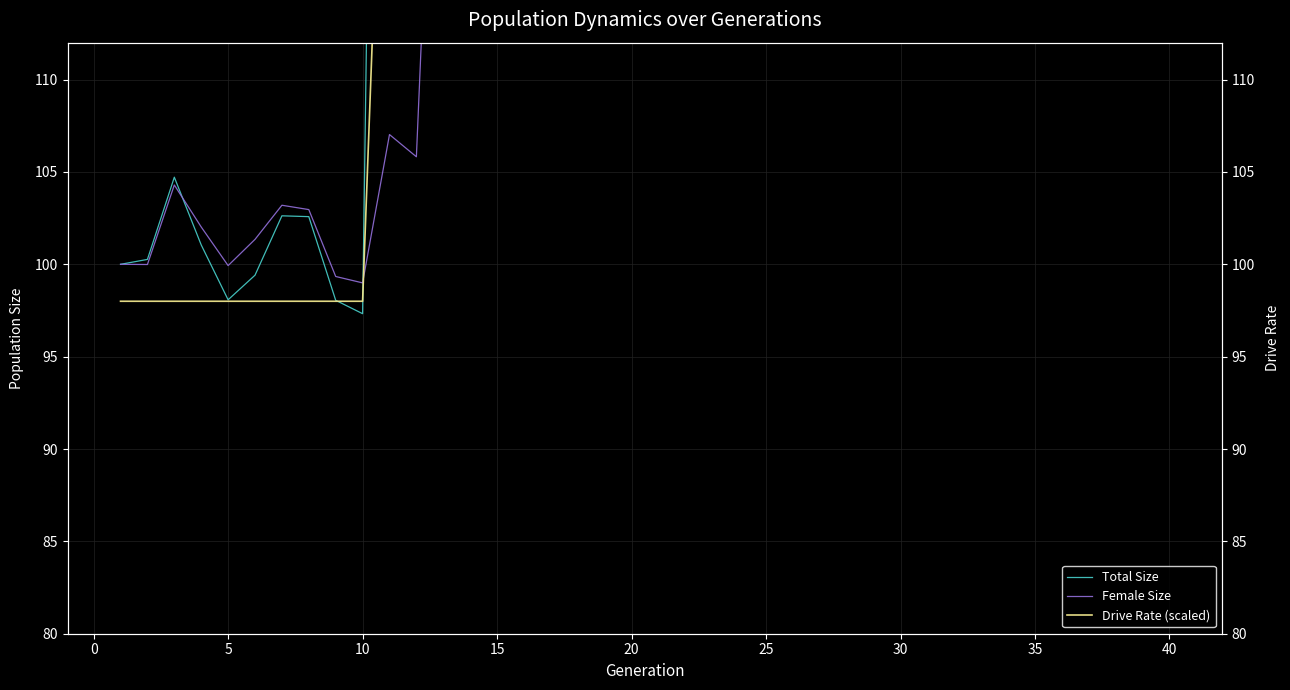

What is the sum of all Female Size values?

6700.1